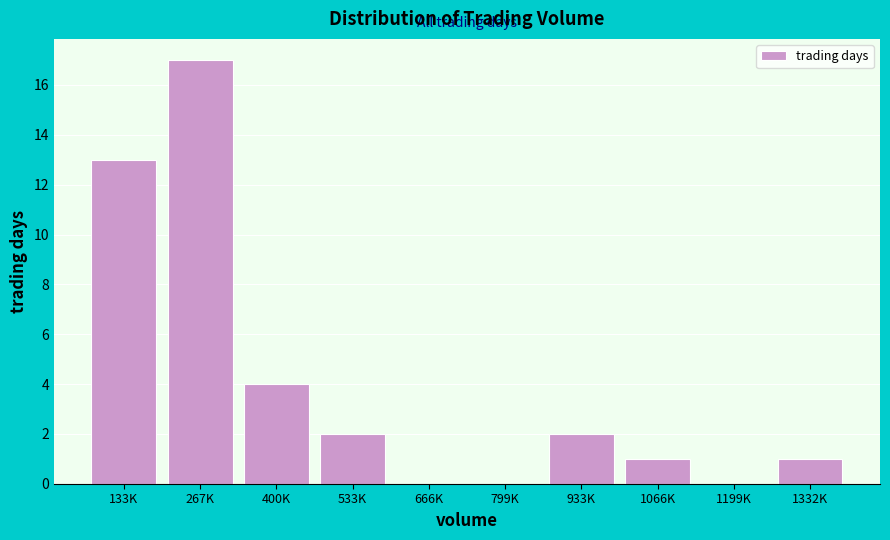

Reading left to right, list all the values displayed in this chart.

133K=13	267K=17	400K=4	533K=2	666K=0	799K=0	933K=2	1066K=1	1199K=0	1332K=1